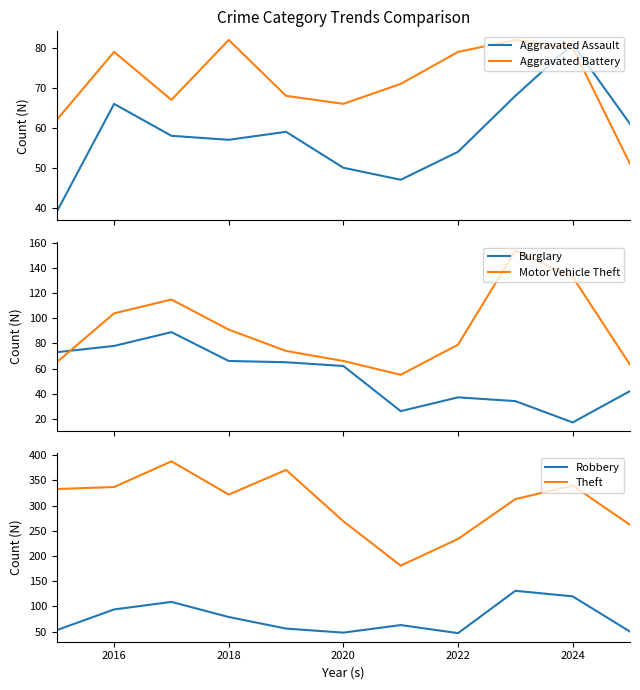

What is the lowest value of the Aggravated Assault series?

39